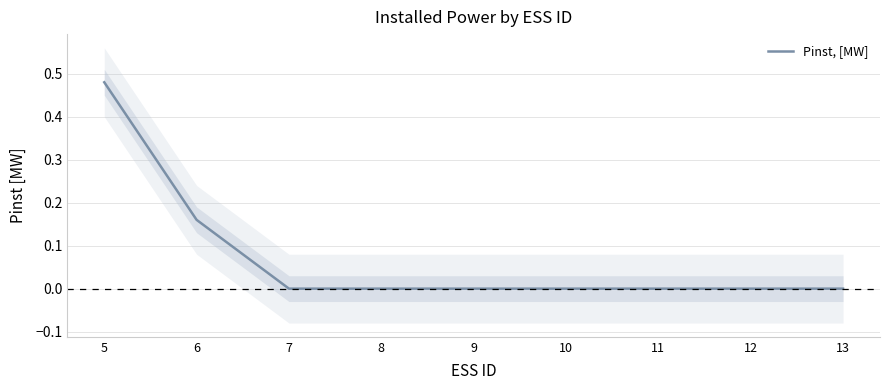

Reading right to left, list all the values displayed in this chart.

0.0	0.0	0.0	0.0	0.0	0.0	0.0	0.2	0.5